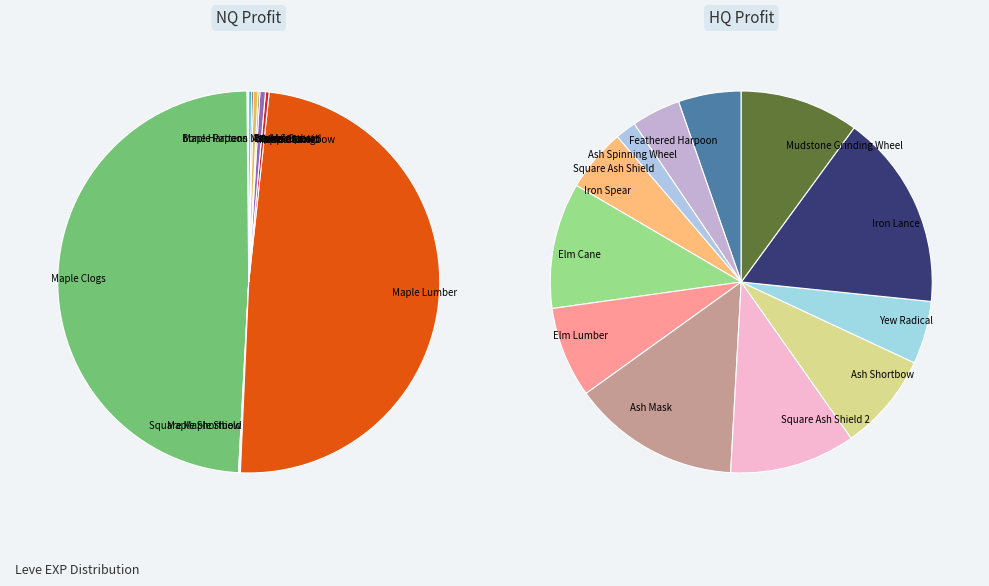

Rank the categories by value from lowest to highest.

Bone Harpoon, Maple Pattens, Maple Shortbow, Square Maple Shield, Maple Crook, Ash Macuahuitl, Maple Cane, Maple Longbow, Bronze Spear, Round Shield, Maple Clogs, Maple Lumber